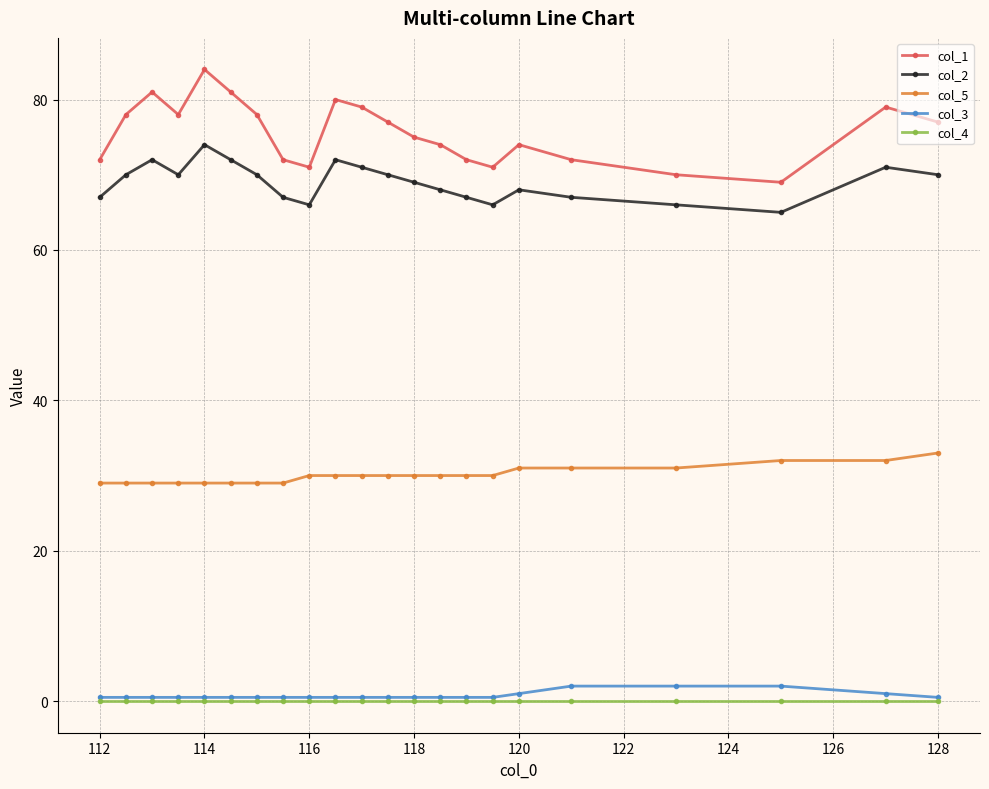

Count the number of categories in the chart.

22